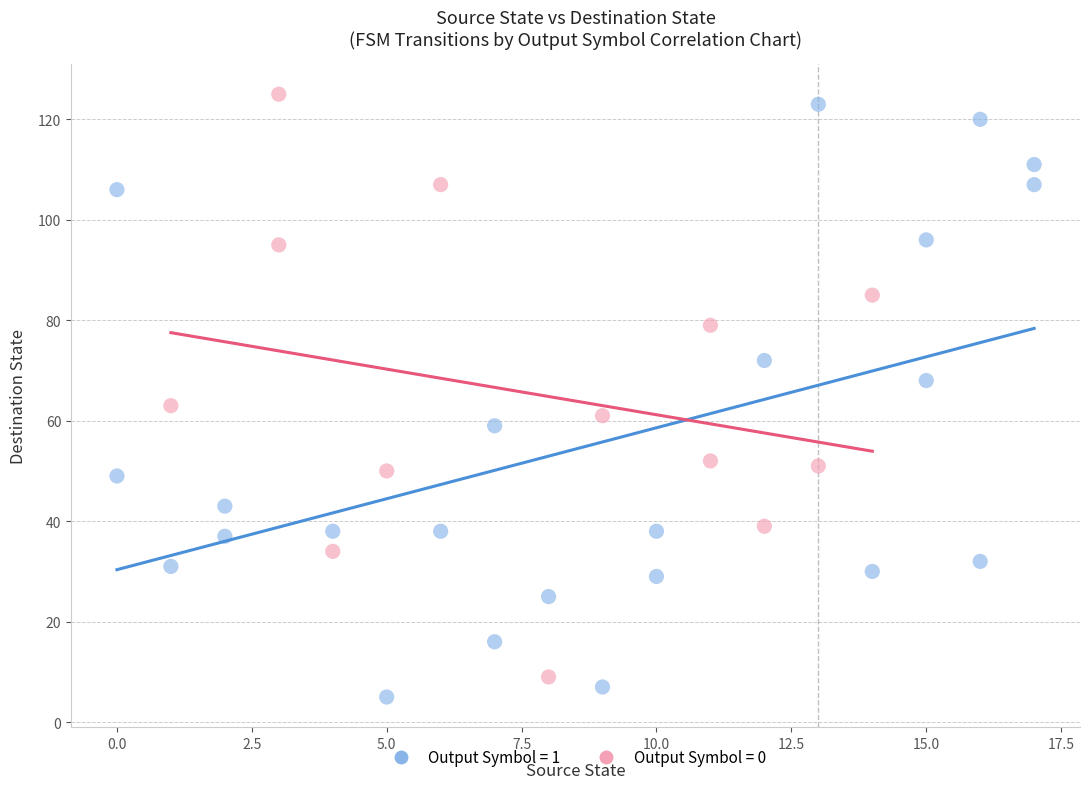

Which series reaches the maximum Y coordinate?

Output Symbol = 0